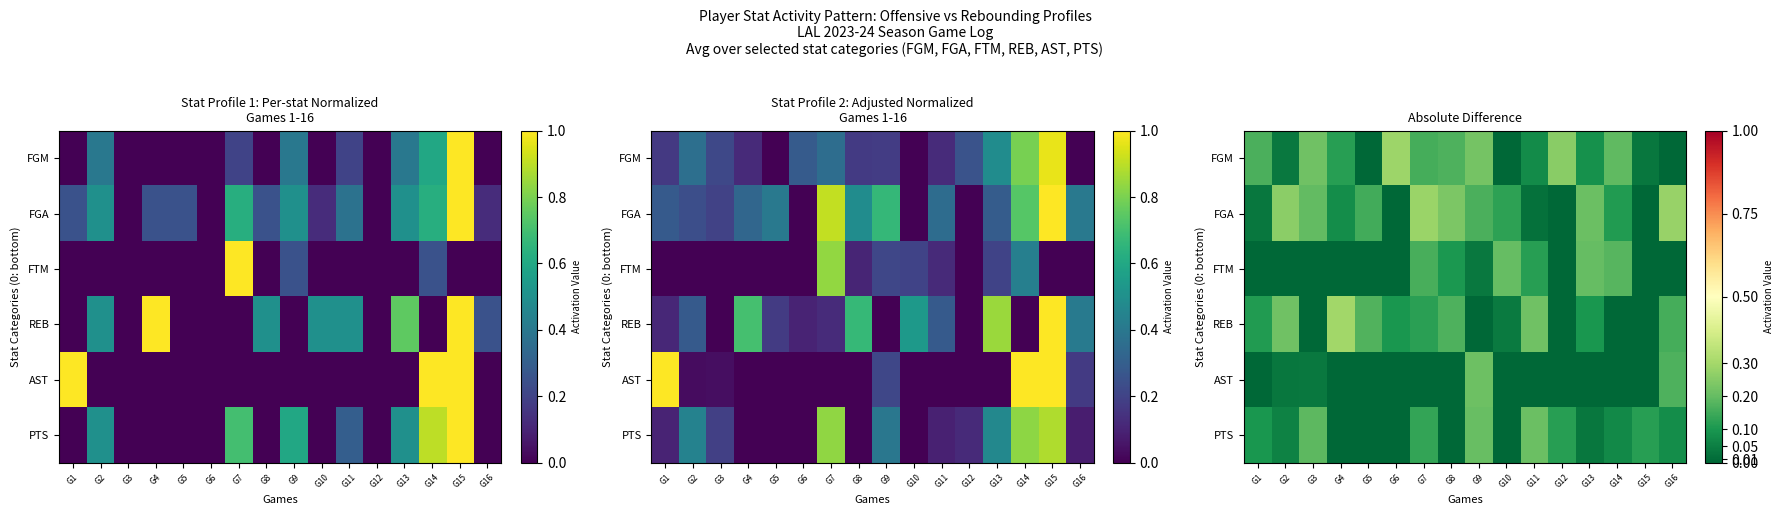

Which series has the largest range (max minus min)?

REB